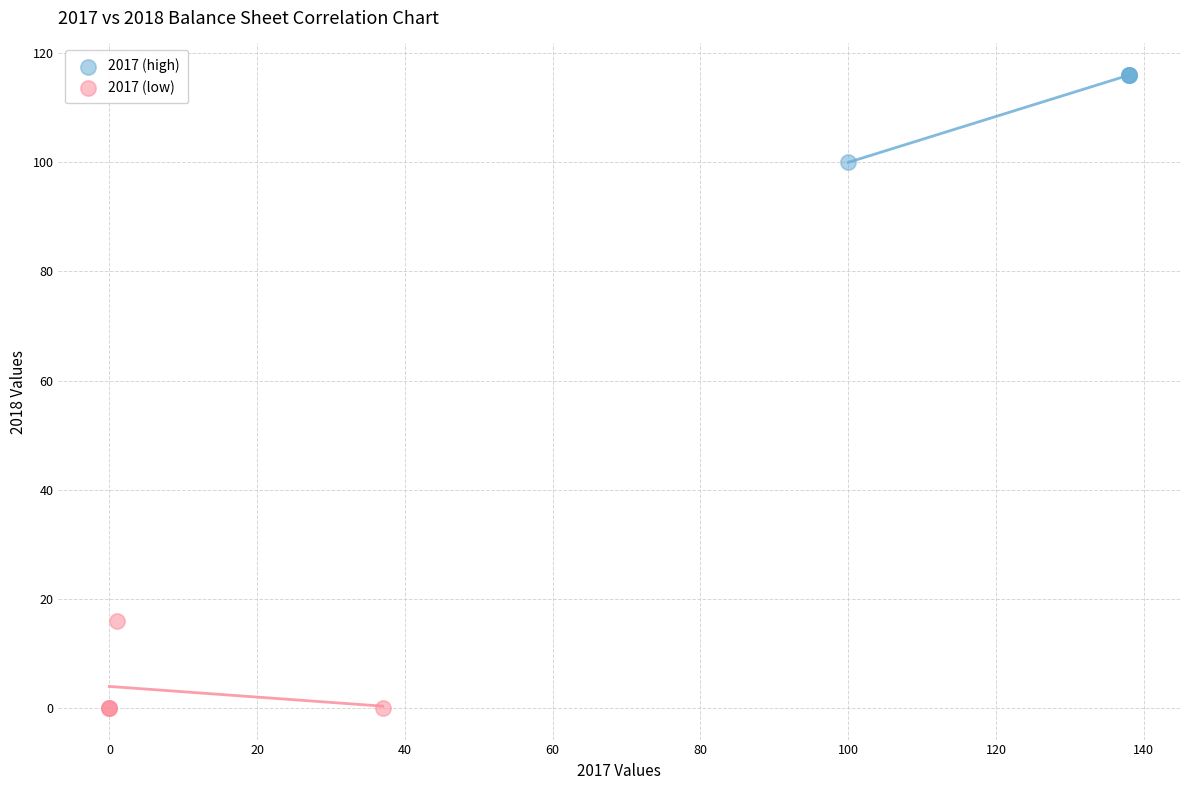

Which series reaches the maximum Y coordinate?

2017 (high)